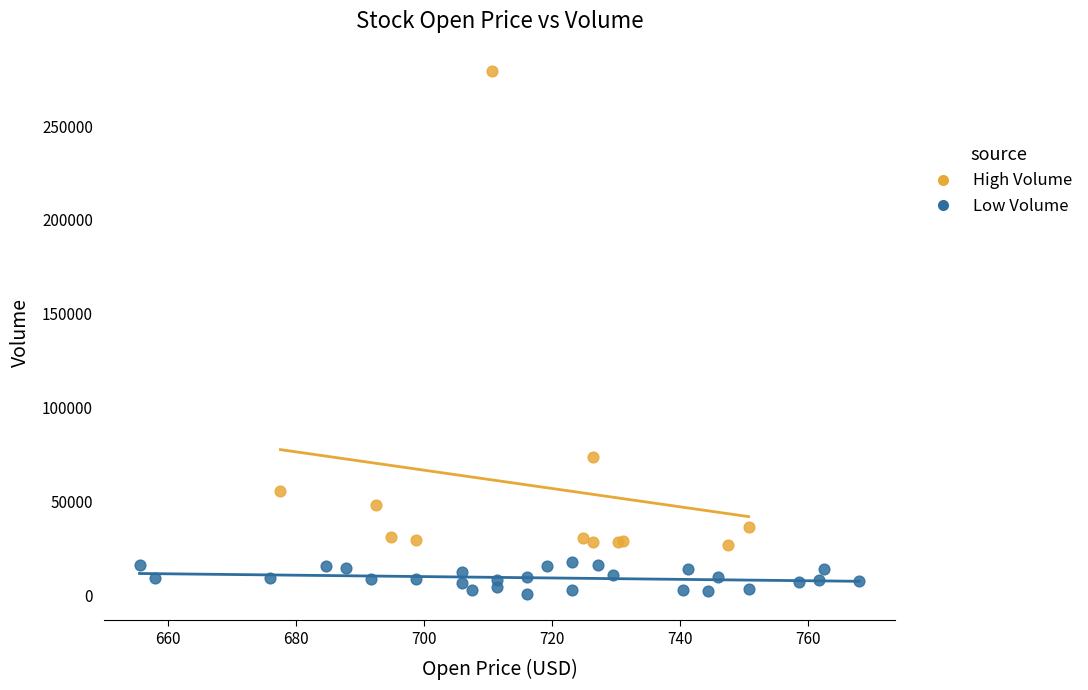

Which series reaches the maximum Y coordinate?

High Volume